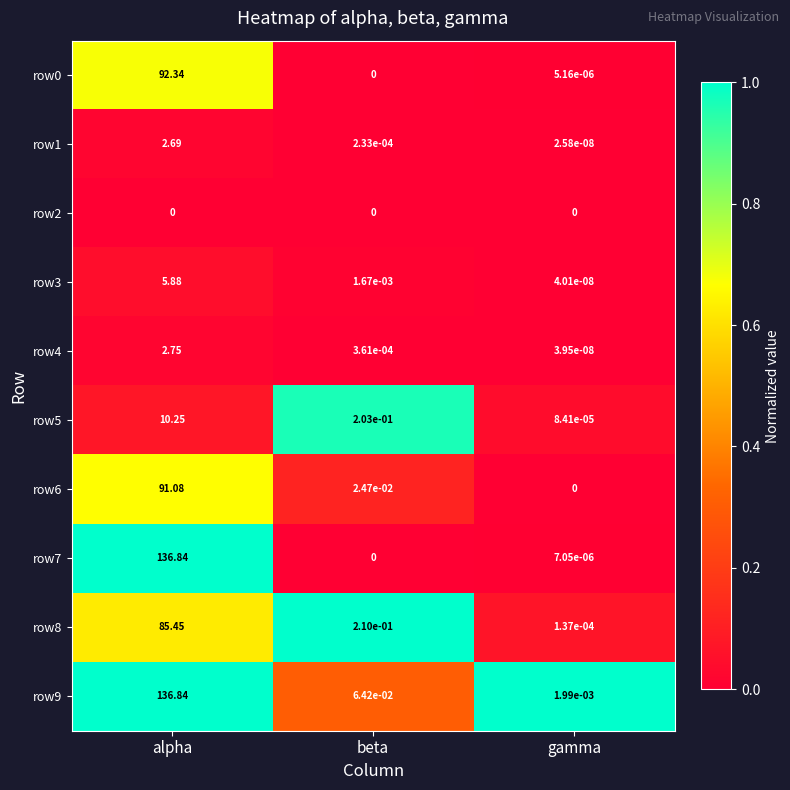

At how many categories does at least one series exceed 0?

3